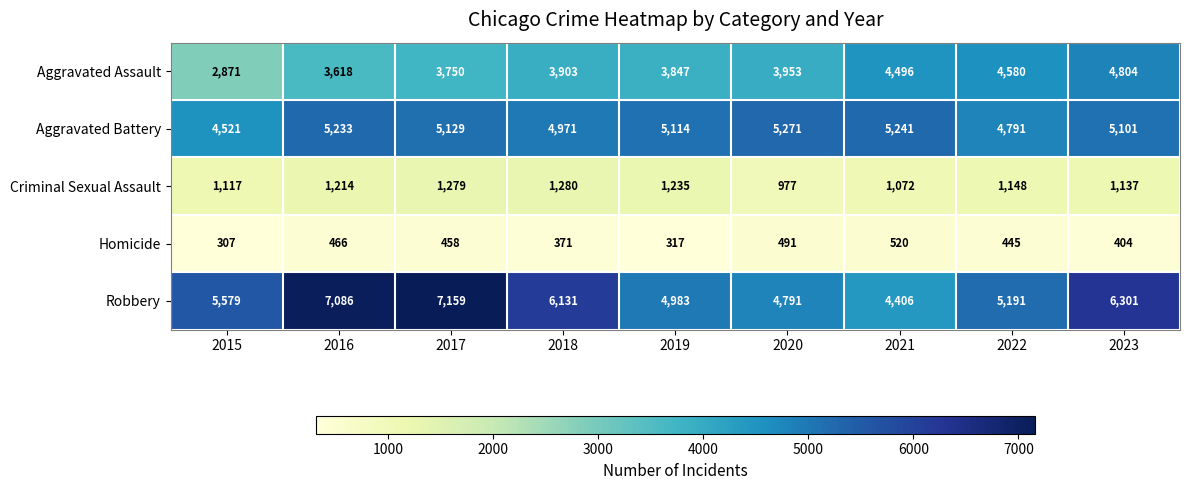

What is the approximate value of Aggravated Battery at 2019, to the nearest 100?

5100